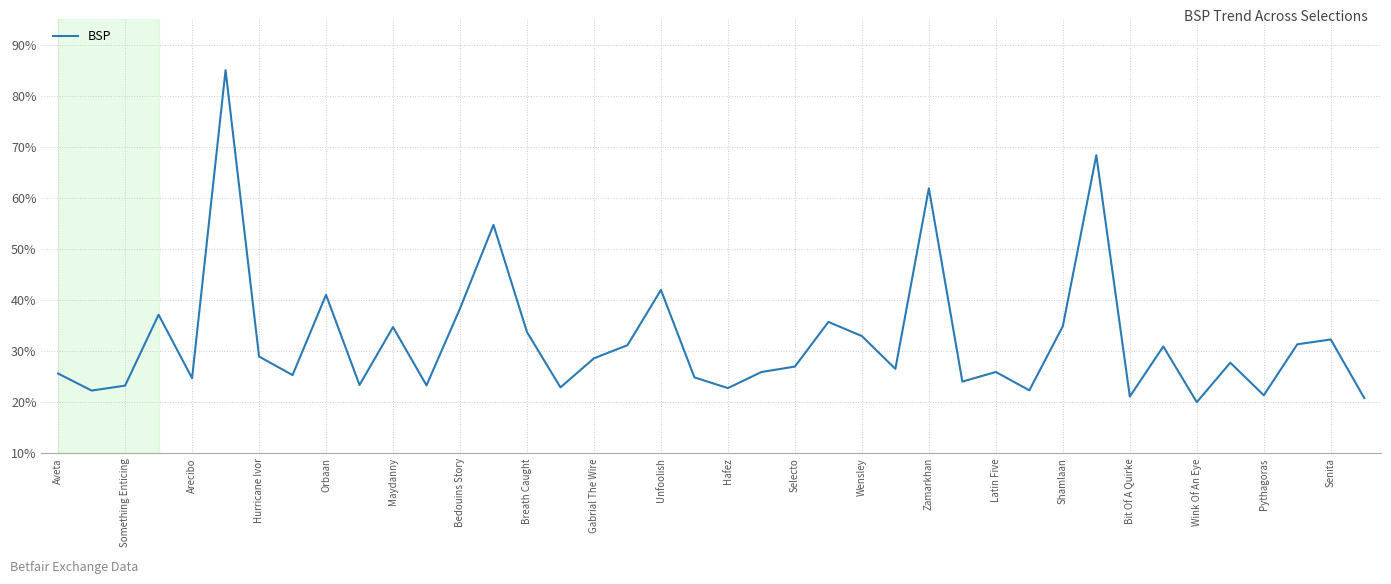

What is the maximum value shown in the chart?

85.0